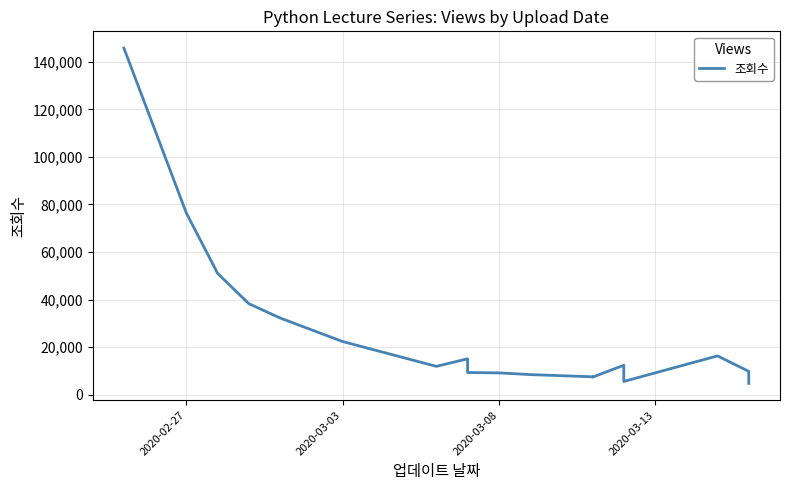

Does the chart have visible grid lines?

Yes